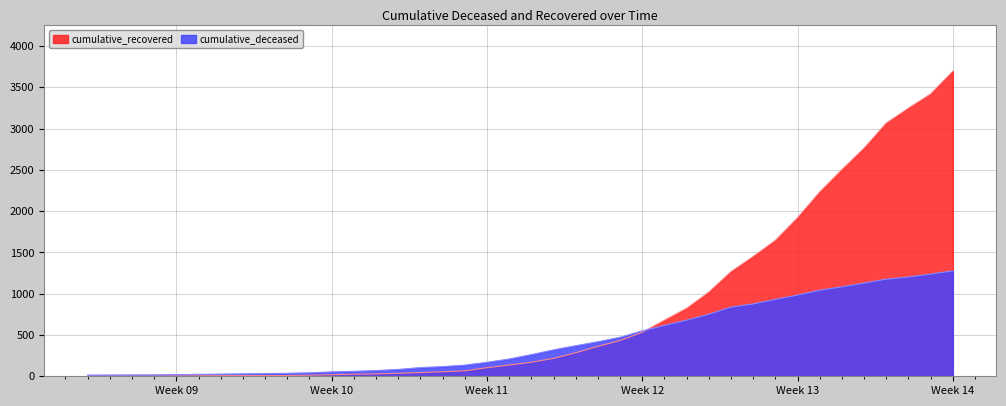

What is the difference between the second highest and minimum values in the cumulative_recovered series?

3417